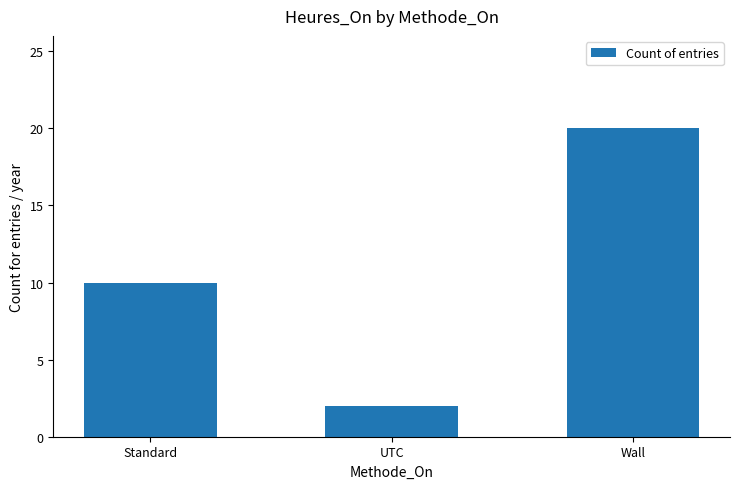

At which label is the value closest to 11?

Standard